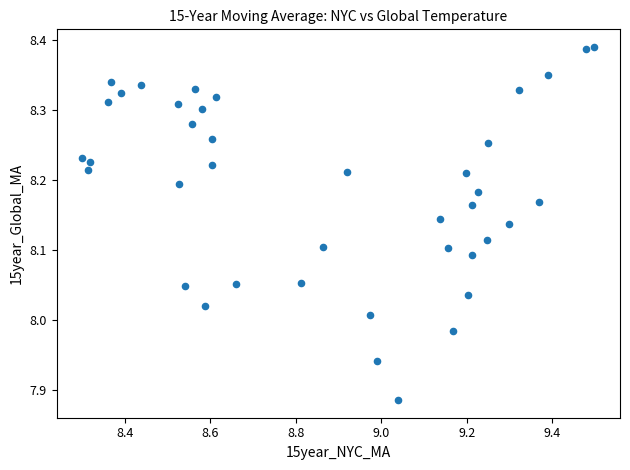

What is the range of Y values (max minus min)?

0.5